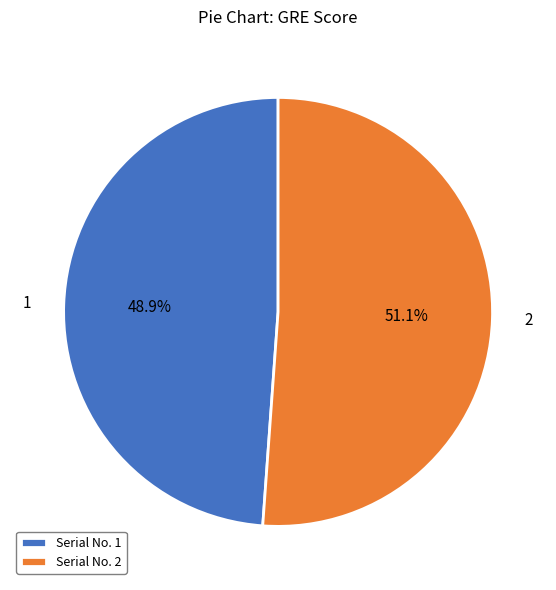

Count the number of slices in the pie.

2